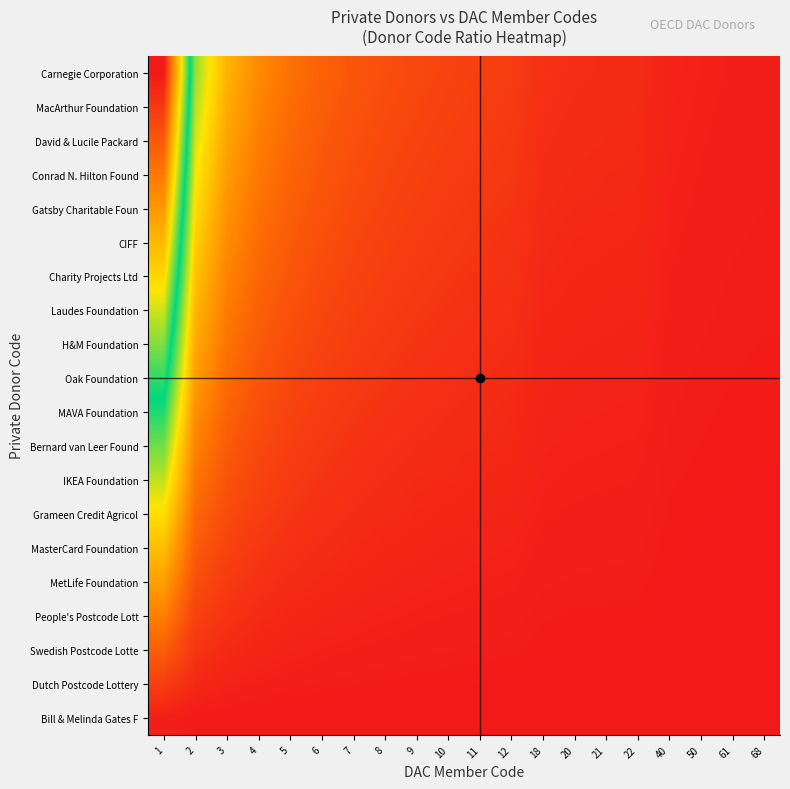

Reading left to right, extract all data points from this chart.

Bill & Melinda Gates F: 1=1.0	2=0.4	3=0.3	4=0.2	5=0.1	6=0.1	7=0.1	8=0.1	9=0.1	10=0.1	11=0.1	12=0.1	18=0.0	20=0.0	21=0.0	22=0.0	40=0.0	50=0.0	61=0.0	68=0.0
Dutch Postcode Lottery: 1=6.2	2=2.5	3=1.6	4=1.1	5=0.9	6=0.7	7=0.6	8=0.5	9=0.5	10=0.4	11=0.4	12=0.4	18=0.2	20=0.2	21=0.2	22=0.2	40=0.1	50=0.1	61=0.1	68=0.1
Swedish Postcode Lotte: 1=11.4	2=4.6	3=2.9	4=2.1	5=1.7	6=1.4	7=1.2	8=1.0	9=0.9	10=0.8	11=0.7	12=0.7	18=0.4	20=0.4	21=0.4	22=0.4	40=0.2	50=0.2	61=0.1	68=0.1
People's Postcode Lott: 1=16.6	2=6.7	3=4.2	4=3.1	5=2.4	6=2.0	7=1.7	8=1.5	9=1.3	10=1.2	11=1.1	12=1.0	18=0.6	20=0.6	21=0.5	22=0.5	40=0.3	50=0.2	61=0.2	68=0.2
MetLife Foundation: 1=21.8	2=8.8	3=5.5	4=4.0	5=3.2	6=2.6	7=2.2	8=1.9	9=1.7	10=1.5	11=1.4	12=1.3	18=0.8	20=0.8	21=0.7	22=0.7	40=0.4	50=0.3	61=0.2	68=0.2
MasterCard Foundation: 1=27.1	2=10.9	3=6.8	4=5.0	5=3.9	6=3.2	7=2.7	8=2.4	9=2.1	10=1.9	11=1.7	12=1.6	18=1.0	20=0.9	21=0.9	22=0.8	40=0.5	50=0.4	61=0.3	68=0.3
Grameen Credit Agricol: 1=32.3	2=13.0	3=8.2	4=5.9	5=4.7	6=3.8	7=3.3	8=2.8	9=2.5	10=2.3	11=2.0	12=1.9	18=1.2	20=1.1	21=1.1	22=1.0	40=0.6	50=0.4	61=0.4	68=0.3
IKEA Foundation: 1=37.5	2=15.1	3=9.5	4=6.9	5=5.4	6=4.5	7=3.8	8=3.3	9=2.9	10=2.6	11=2.4	12=2.2	18=1.4	20=1.3	21=1.2	22=1.2	40=0.6	50=0.5	61=0.4	68=0.4
Bernard van Leer Found: 1=42.7	2=17.2	3=10.8	4=7.9	5=6.2	6=5.1	7=4.3	8=3.8	9=3.3	10=3.0	11=2.7	12=2.5	18=1.6	20=1.5	21=1.4	22=1.3	40=0.7	50=0.6	61=0.5	68=0.4
MAVA Foundation: 1=47.9	2=19.3	3=12.1	4=8.8	5=6.9	6=5.7	7=4.9	8=4.2	9=3.7	10=3.3	11=3.0	12=2.8	18=1.8	20=1.6	21=1.6	22=1.5	40=0.8	50=0.7	61=0.5	68=0.5
Oak Foundation: 1=53.1	2=21.4	3=13.4	4=9.8	5=7.7	6=6.3	7=5.4	8=4.7	9=4.1	10=3.7	11=3.4	12=3.1	18=2.0	20=1.8	21=1.7	22=1.7	40=0.9	50=0.7	61=0.6	68=0.5
H&M Foundation: 1=58.3	2=23.5	3=14.7	4=10.7	5=8.4	6=7.0	7=5.9	8=5.1	9=4.5	10=4.1	11=3.7	12=3.4	18=2.2	20=2.0	21=1.9	22=1.8	40=1.0	50=0.8	61=0.7	68=0.6
Laudes Foundation: 1=63.5	2=25.6	3=16.1	4=11.7	5=9.2	6=7.6	7=6.4	8=5.6	9=5.0	10=4.4	11=4.0	12=3.7	18=2.4	20=2.2	21=2.1	22=2.0	40=1.1	50=0.9	61=0.7	68=0.6
Charity Projects Ltd: 1=68.7	2=27.7	3=17.4	4=12.7	5=9.9	6=8.2	7=7.0	8=6.1	9=5.4	10=4.8	11=4.4	12=4.0	18=2.6	20=2.4	21=2.2	22=2.1	40=1.2	50=0.9	61=0.8	68=0.7
CIFF: 1=73.9	2=29.8	3=18.7	4=13.6	5=10.7	6=8.8	7=7.5	8=6.5	9=5.8	10=5.2	11=4.7	12=4.3	18=2.8	20=2.5	21=2.4	22=2.3	40=1.3	50=1.0	61=0.8	68=0.7
Gatsby Charitable Foun: 1=79.2	2=31.9	3=20.0	4=14.6	5=11.5	6=9.4	7=8.0	8=7.0	9=6.2	10=5.5	11=5.0	12=4.6	18=3.0	20=2.7	21=2.6	22=2.5	40=1.4	50=1.1	61=0.9	68=0.8
Conrad N. Hilton Found: 1=84.4	2=34.1	3=21.3	4=15.5	5=12.2	6=10.1	7=8.6	8=7.4	9=6.6	10=5.9	11=5.3	12=4.9	18=3.2	20=2.9	21=2.8	22=2.6	40=1.4	50=1.1	61=0.9	68=0.8
David & Lucile Packard: 1=89.6	2=36.2	3=22.6	4=16.5	5=13.0	6=10.7	7=9.1	8=7.9	9=7.0	10=6.3	11=5.7	12=5.2	18=3.4	20=3.1	21=2.9	22=2.8	40=1.5	50=1.2	61=1.0	68=0.9
MacArthur Foundation: 1=94.8	2=38.3	3=24.0	4=17.4	5=13.7	6=11.3	7=9.6	8=8.4	9=7.4	10=6.6	11=6.0	12=5.5	18=3.6	20=3.3	21=3.1	22=3.0	40=1.6	50=1.3	61=1.1	68=0.9
Carnegie Corporation: 1=100.0	2=40.4	3=25.3	4=18.4	5=14.5	6=11.9	7=10.1	8=8.8	9=7.8	10=7.0	11=6.3	12=5.8	18=3.8	20=3.4	21=3.3	22=3.1	40=1.7	50=1.4	61=1.1	68=1.0